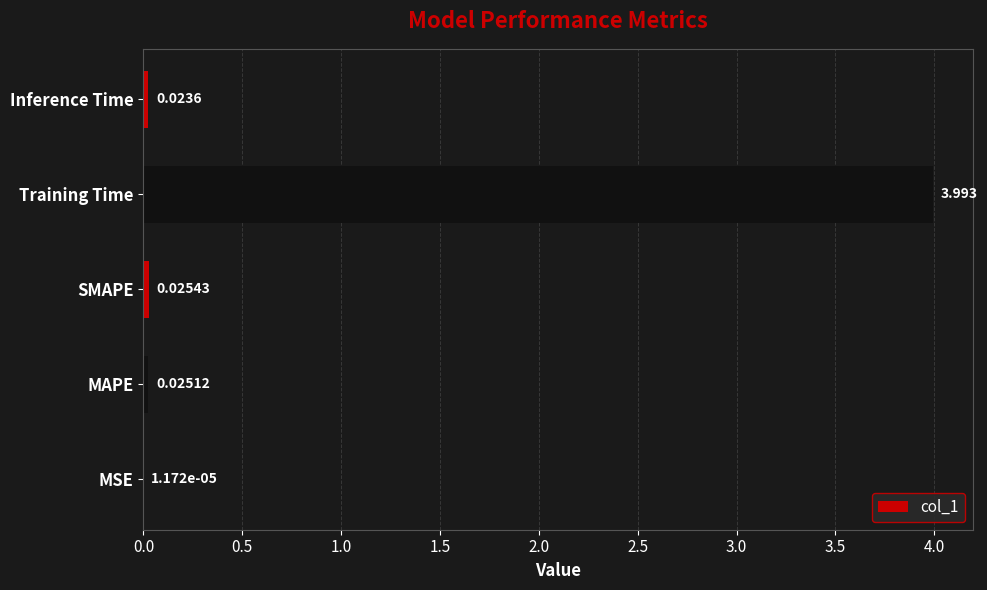

What is the average value?

0.8